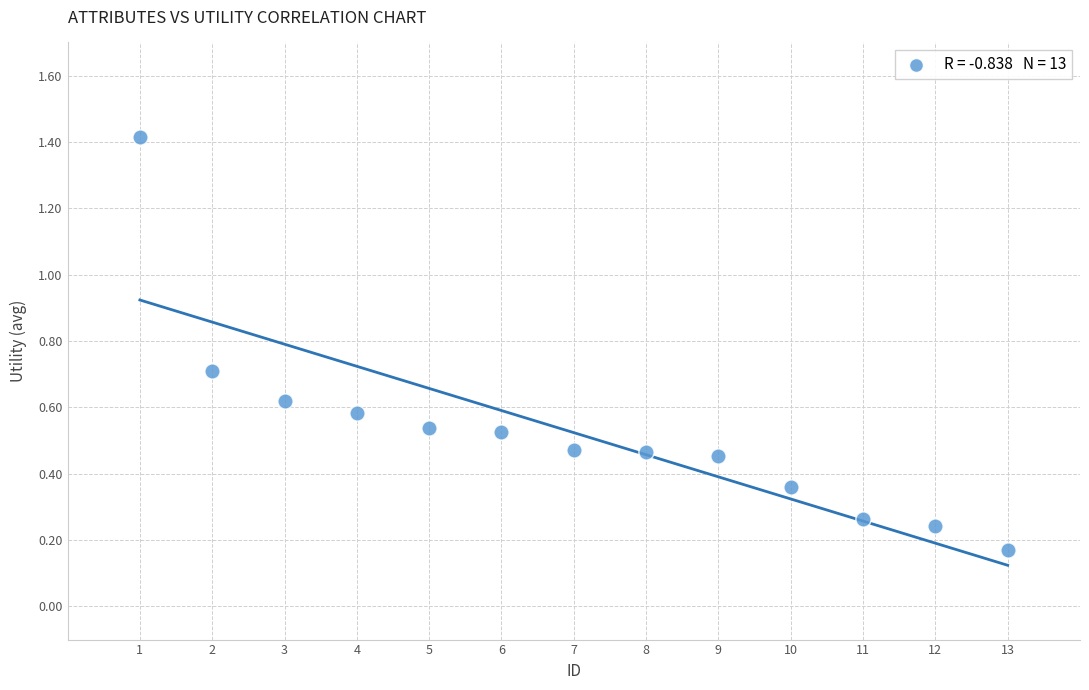

What is the range of Y values (max minus min)?

1.2